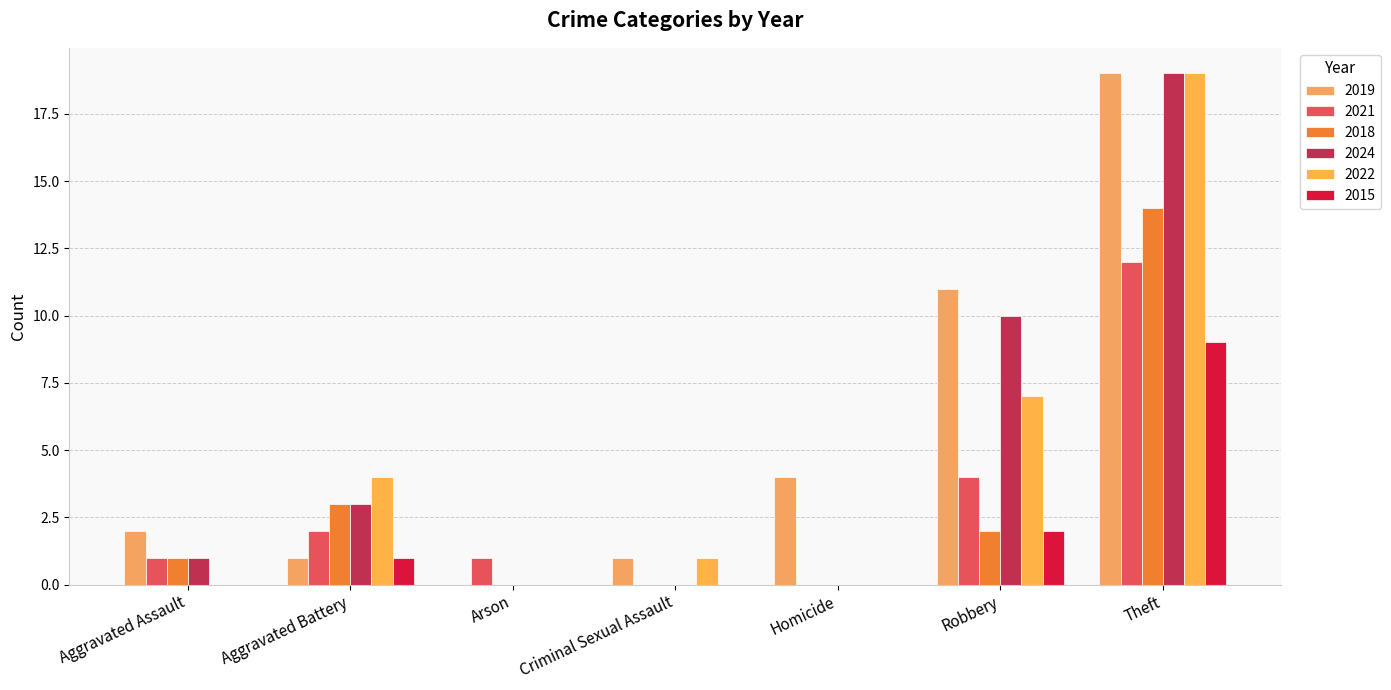

What is the sum of all 2018 values?

20